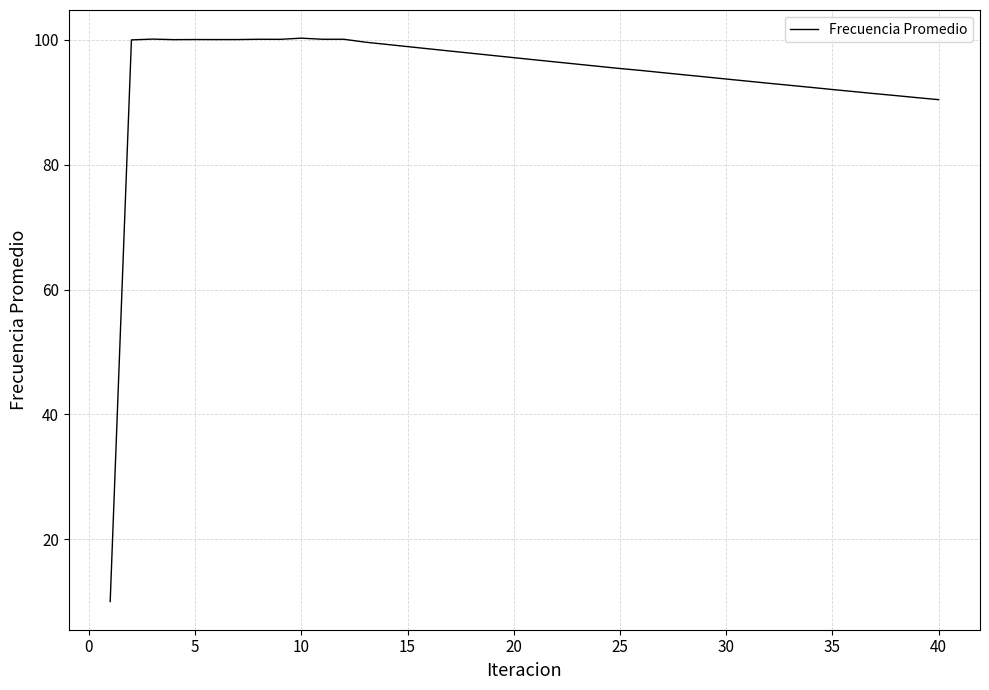

What is the difference between the maximum and minimum values?

90.3